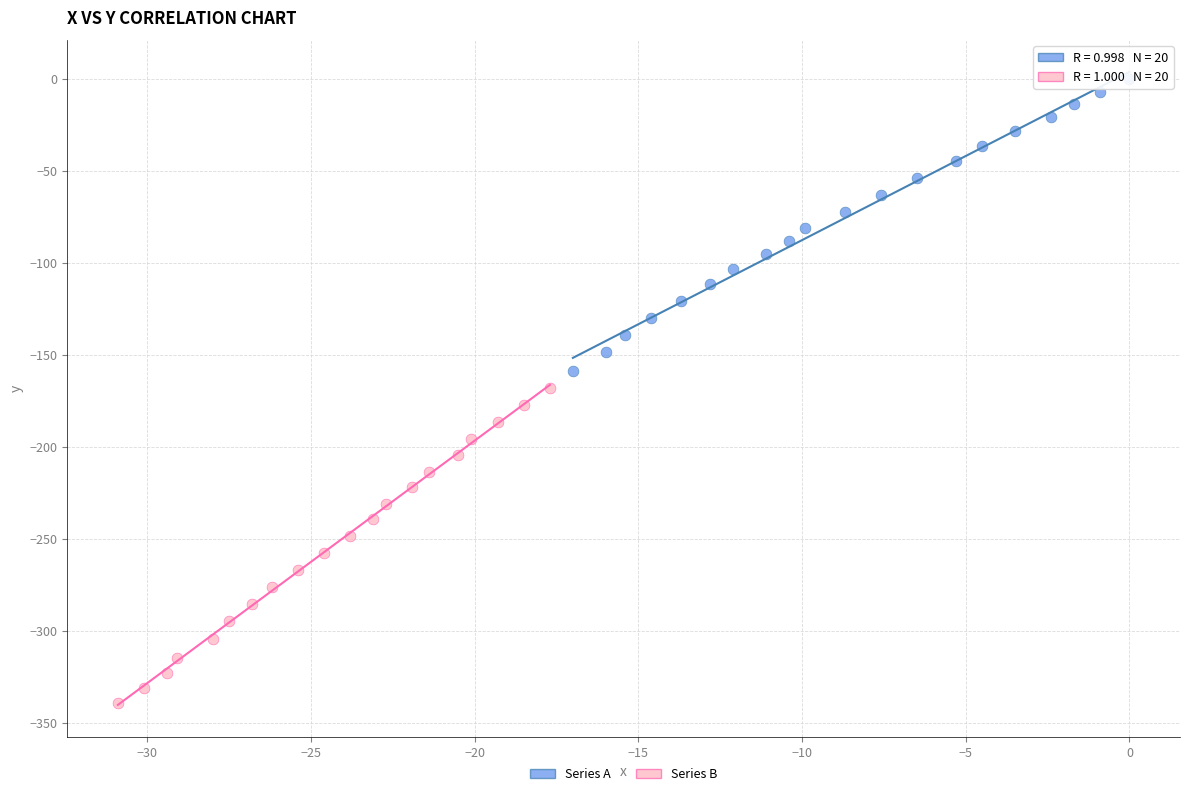

Which series reaches the maximum Y coordinate?

Series A